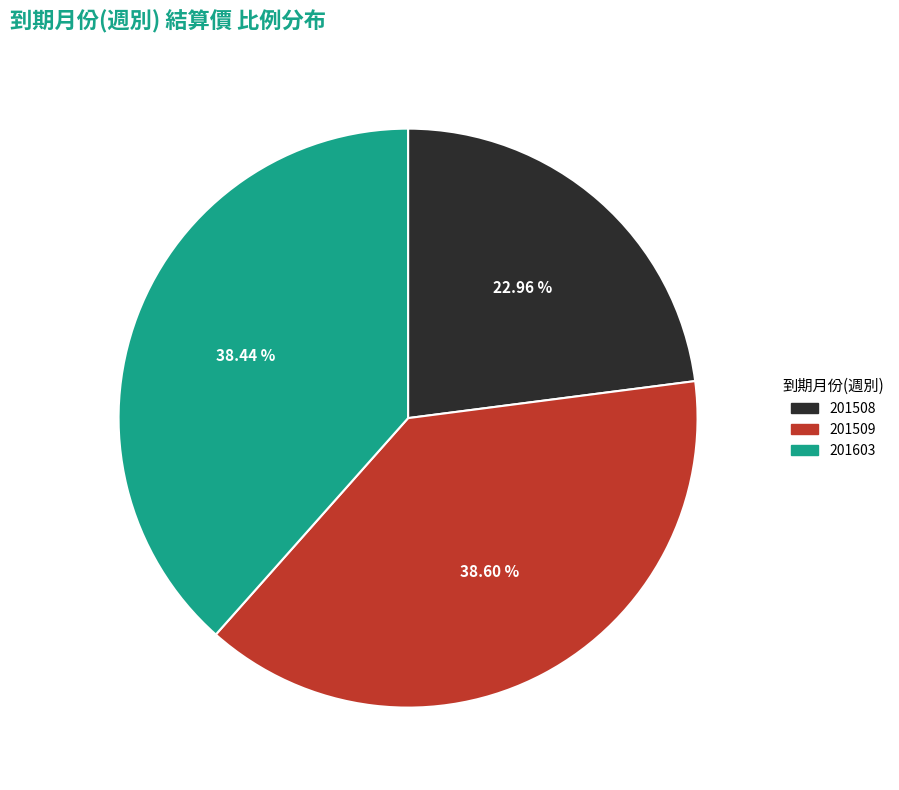

Is there a majority slice in this chart?

No